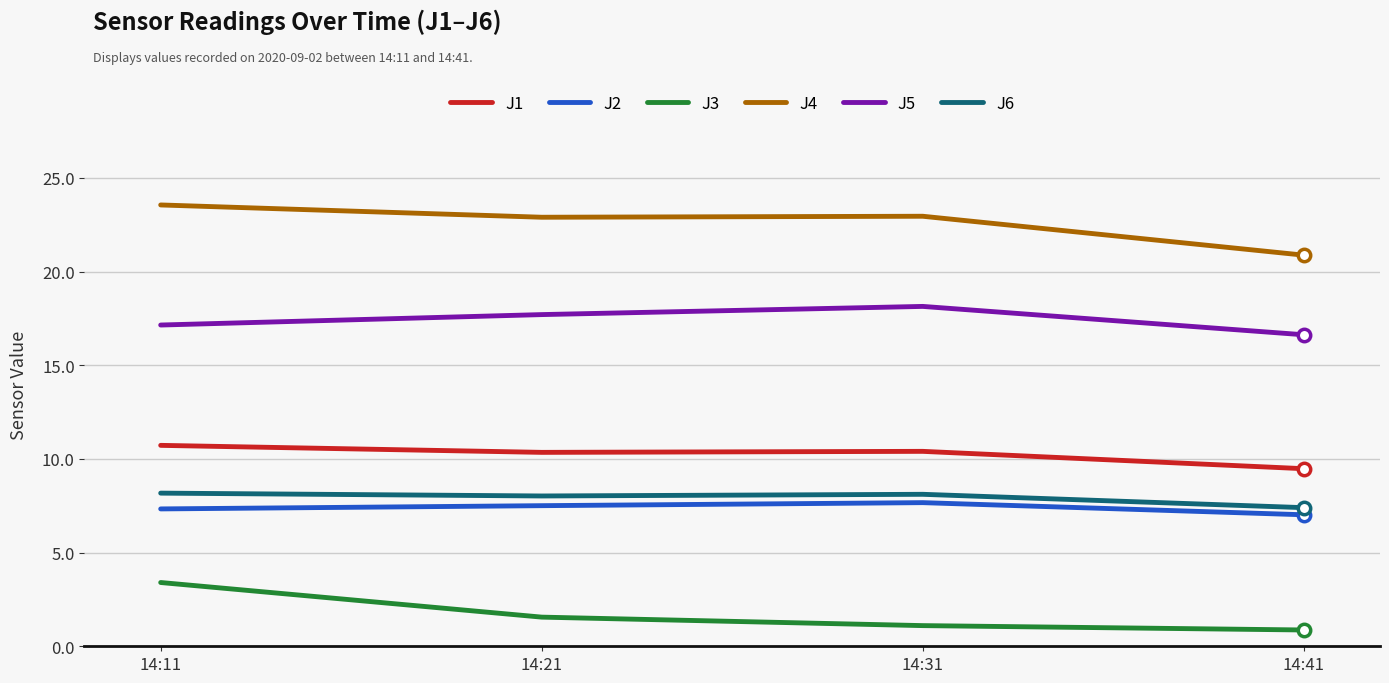

At which category is the sum across all series the highest?

14:11